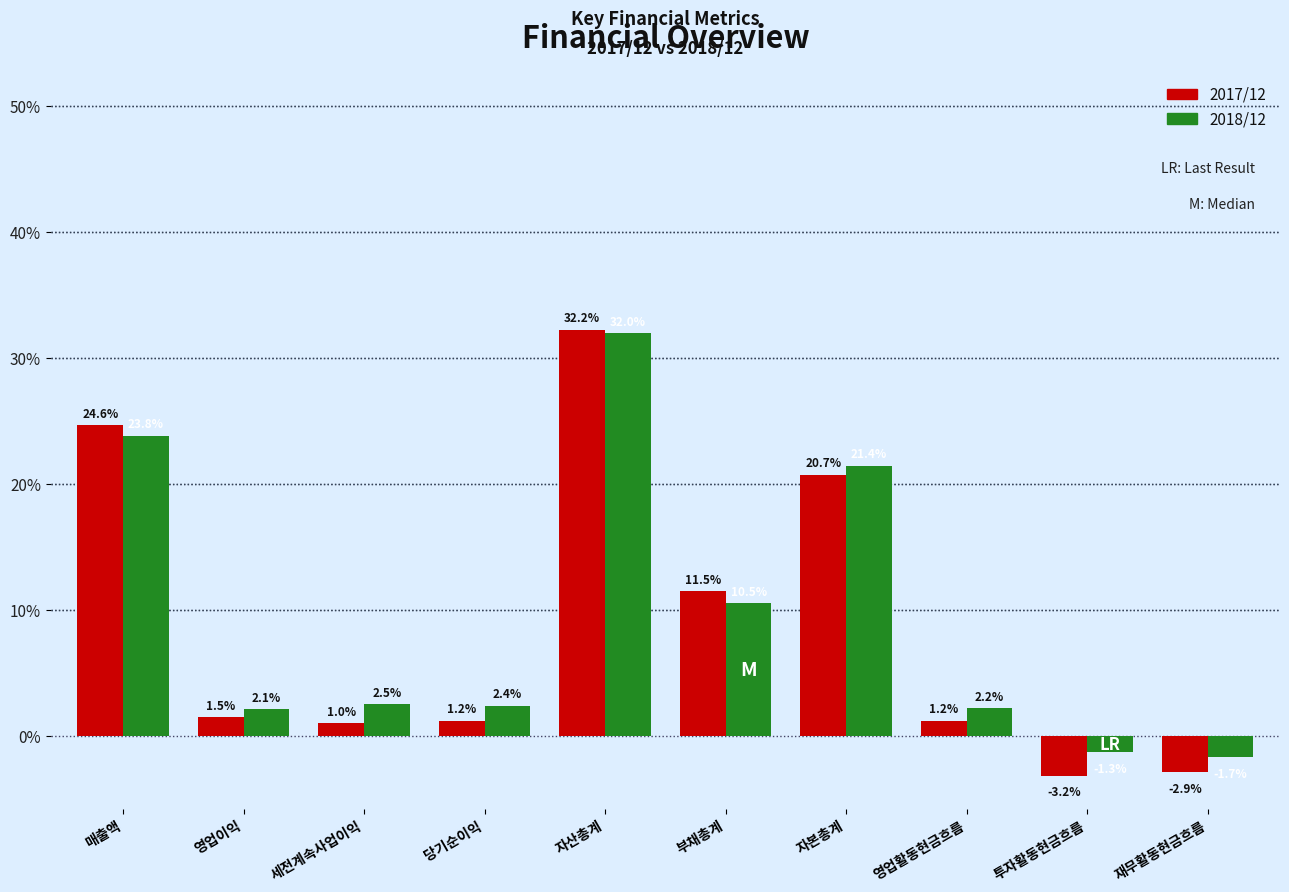

Reading left to right, what are all the values shown in this chart?

2017/12: 24.6	1.5	1.0	1.2	32.2	11.5	20.7	1.2	-3.2	-2.9
2018/12: 23.8	2.1	2.5	2.4	32.0	10.5	21.4	2.2	-1.3	-1.7